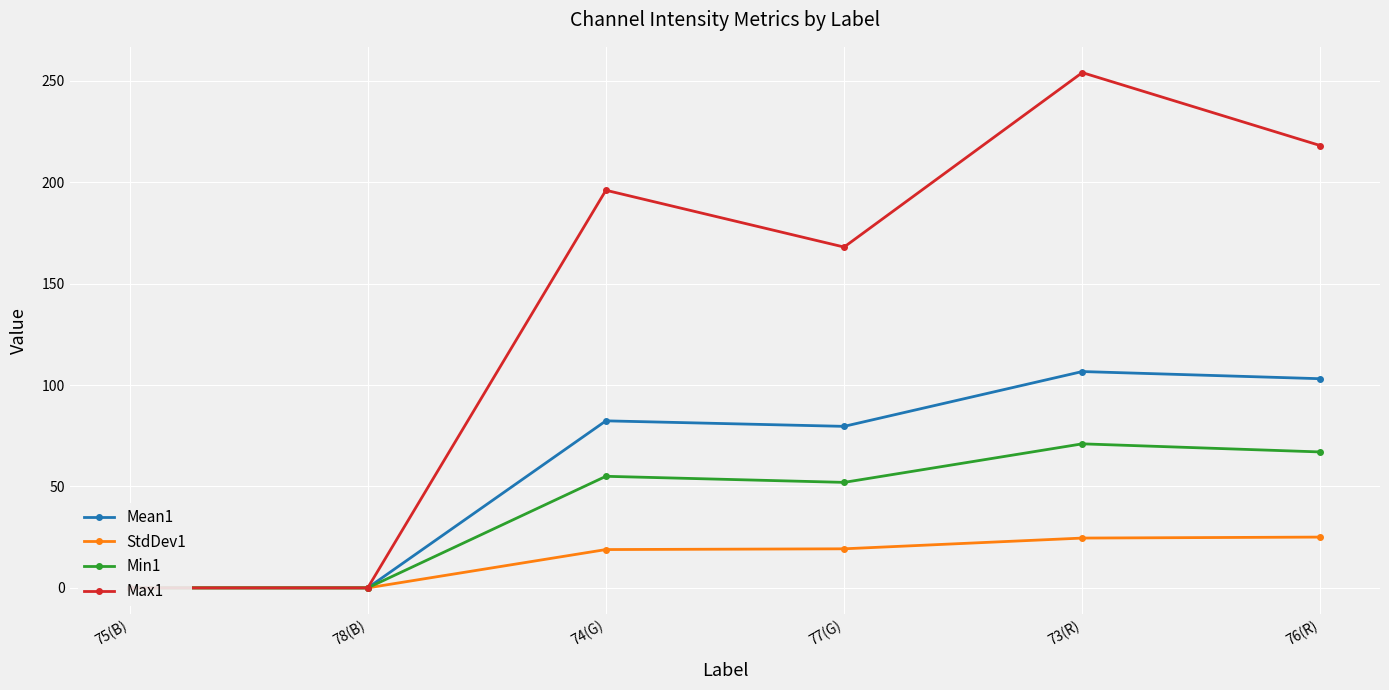

Between 75(B) and 76(R), which series saw the biggest shift?

Max1